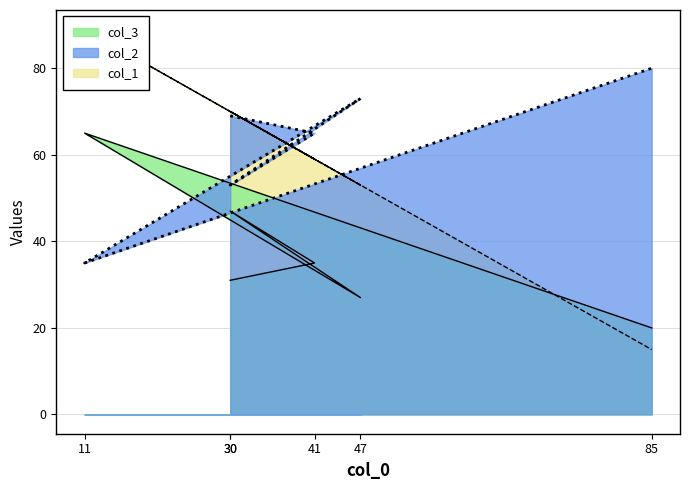

Reading left to right, list all the values displayed in this chart.

col_2: 69	65	53	73	35	80
col_3: 31	35	47	27	65	20
col_1: 70	59	70	53	89	15